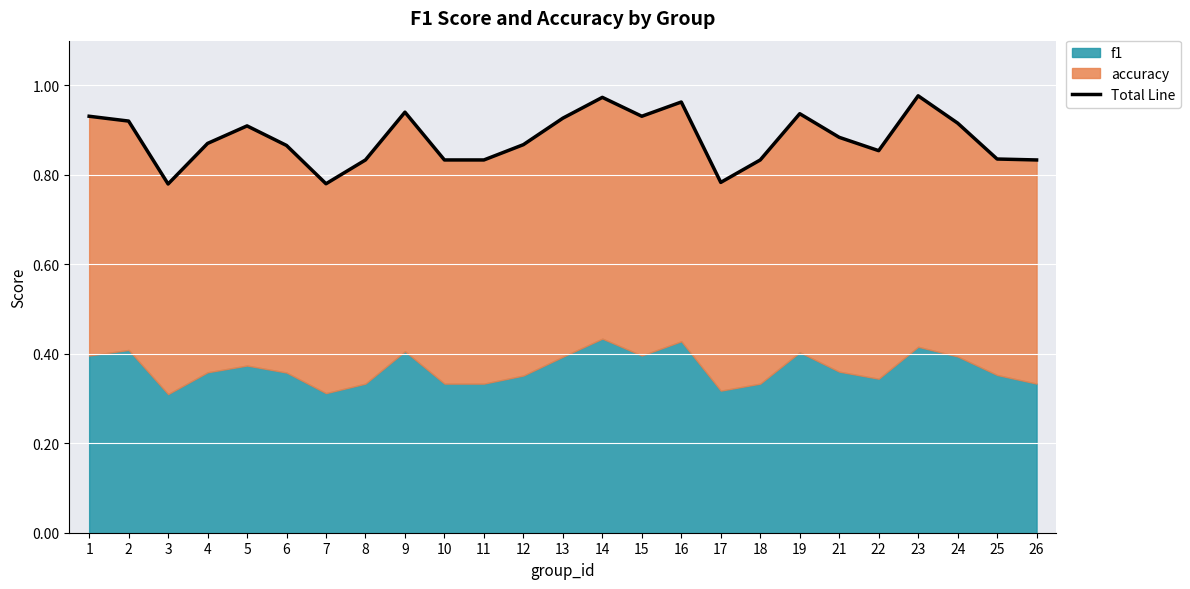

What is the difference between the values at 6 and 16?

0.1